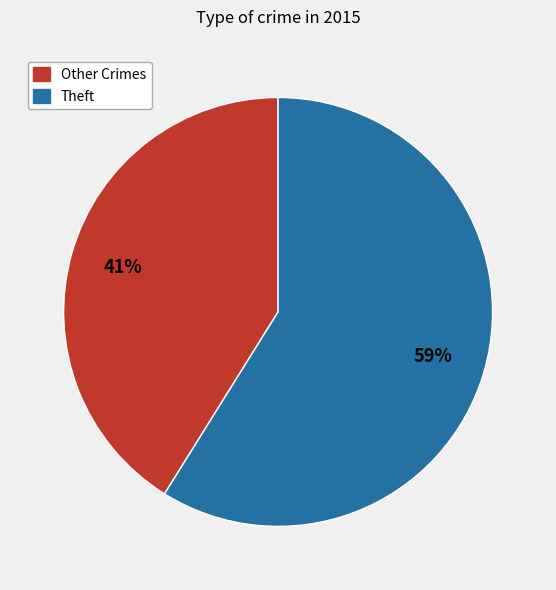

Which category has the smallest portion of the pie?

Other Crimes